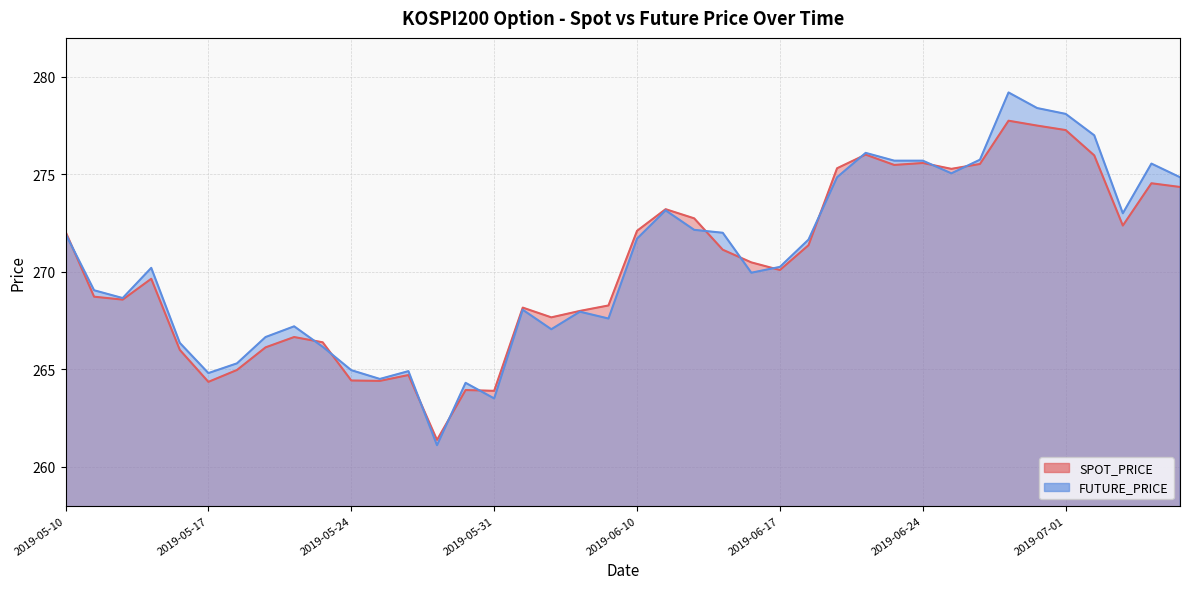

Rank the series at 2019-05-24 from highest to lowest value.

FUTURE_PRICE, SPOT_PRICE